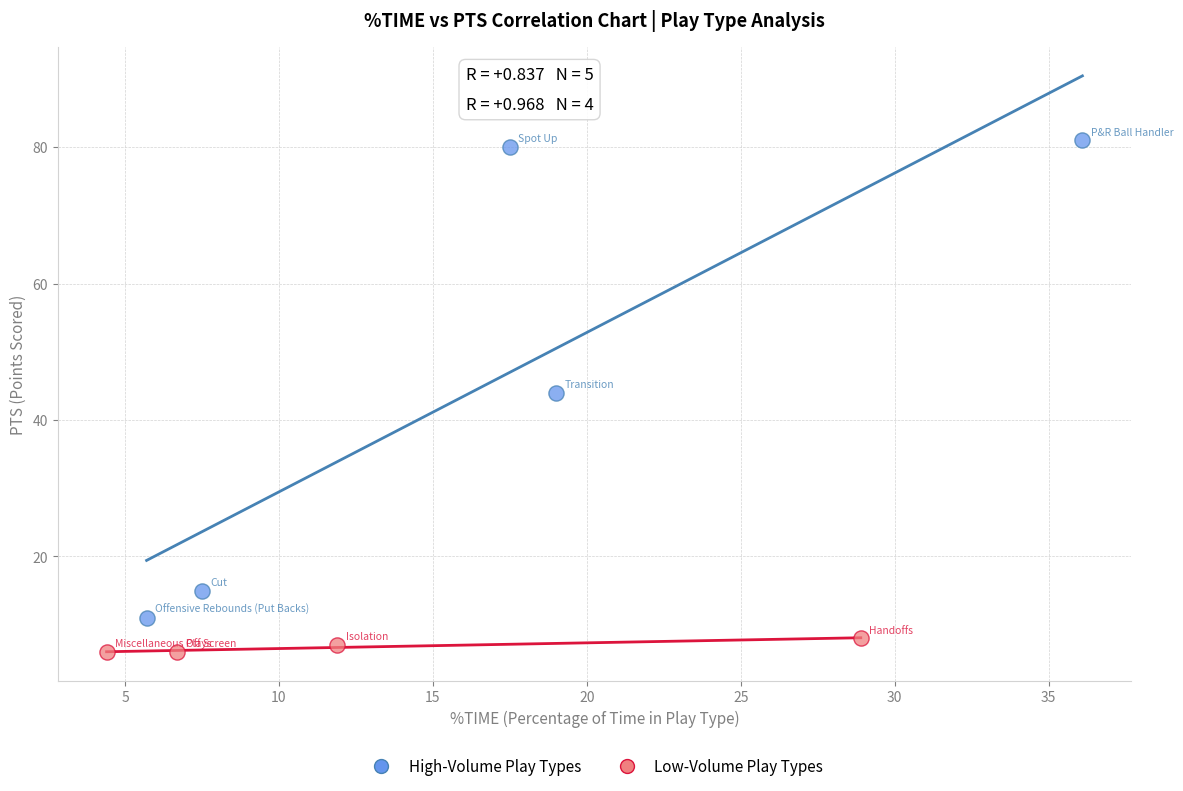

Which series reaches the maximum Y coordinate?

High-Volume Play Types